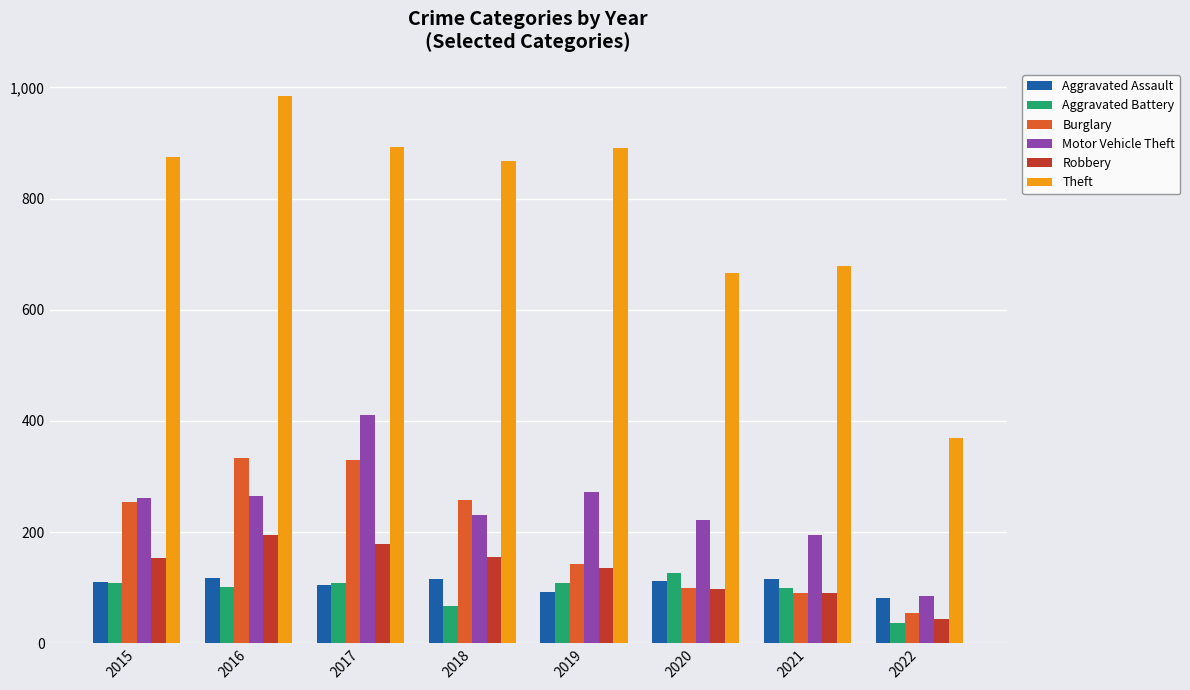

What is the maximum value for Aggravated Battery?

126